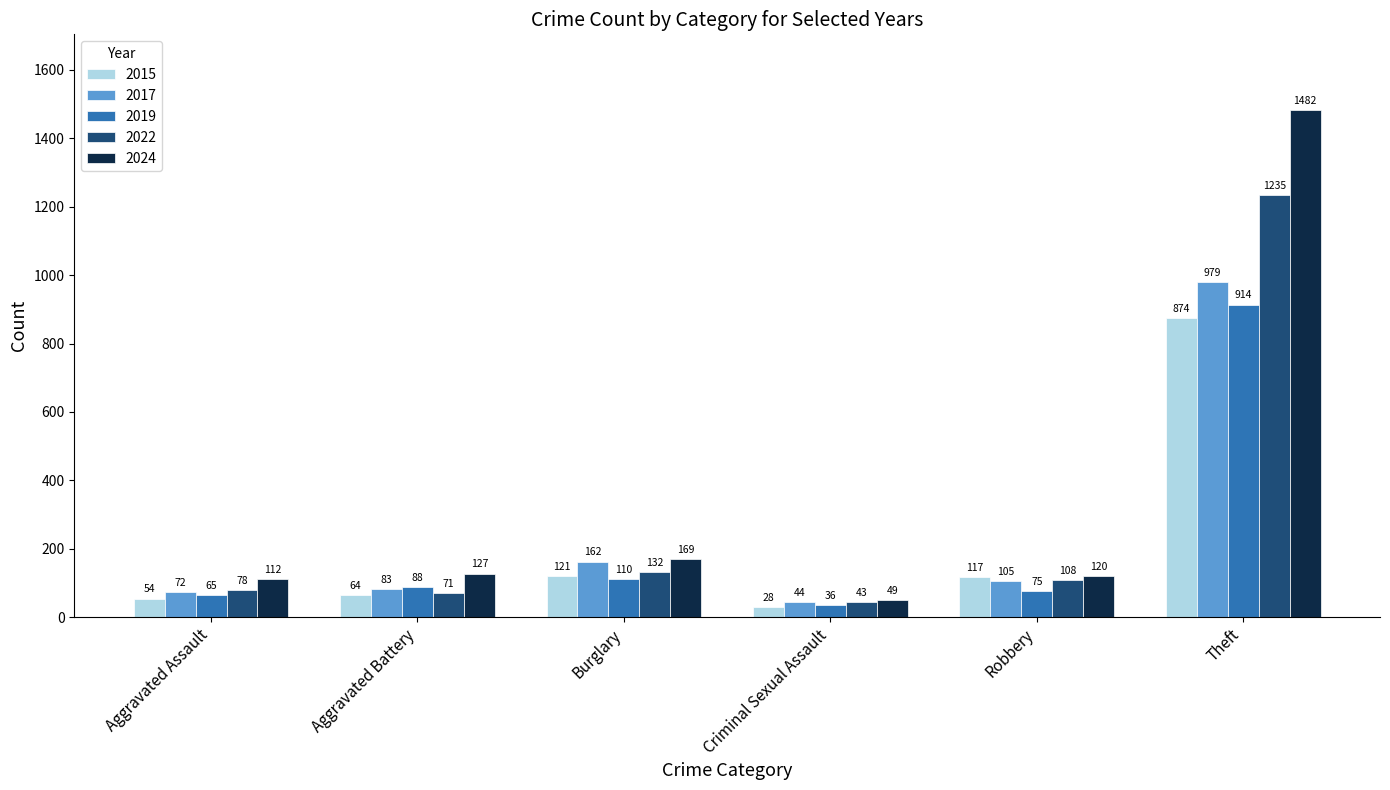

Which series has the largest total across all categories?

2024